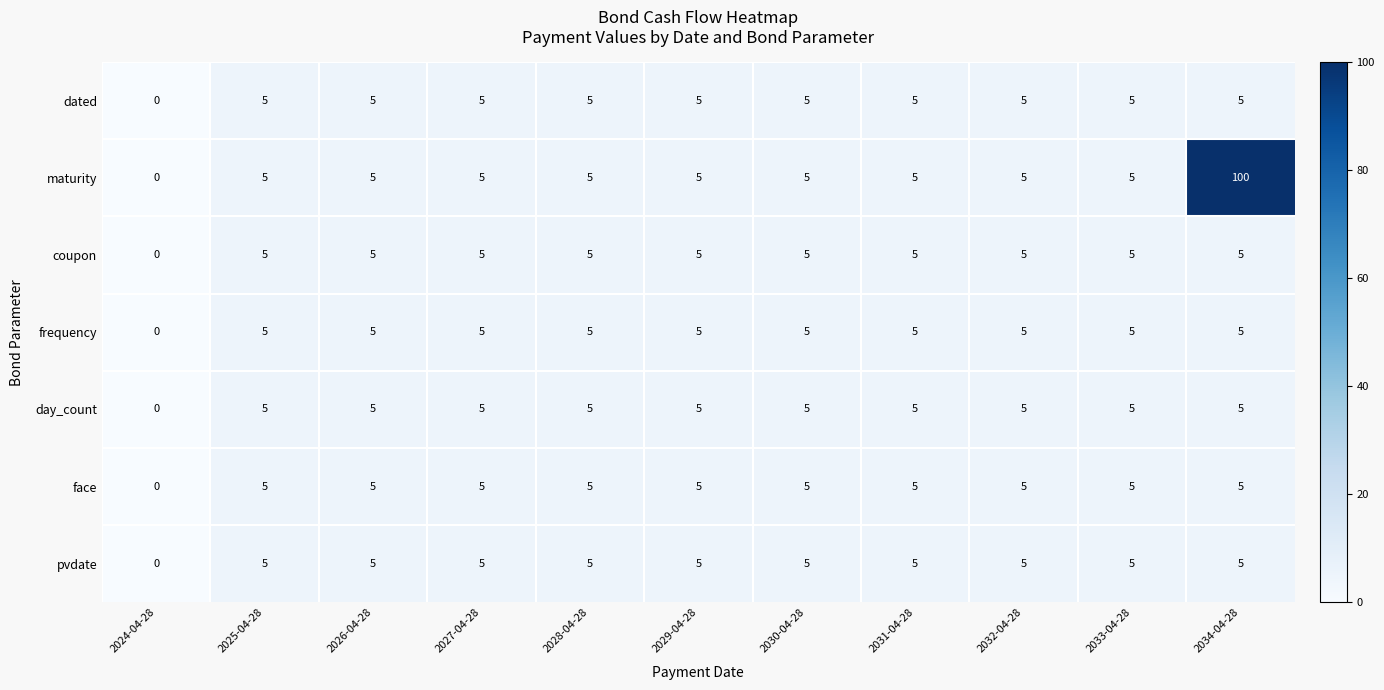

Count the pvdate values in the range 5 to 6.

10